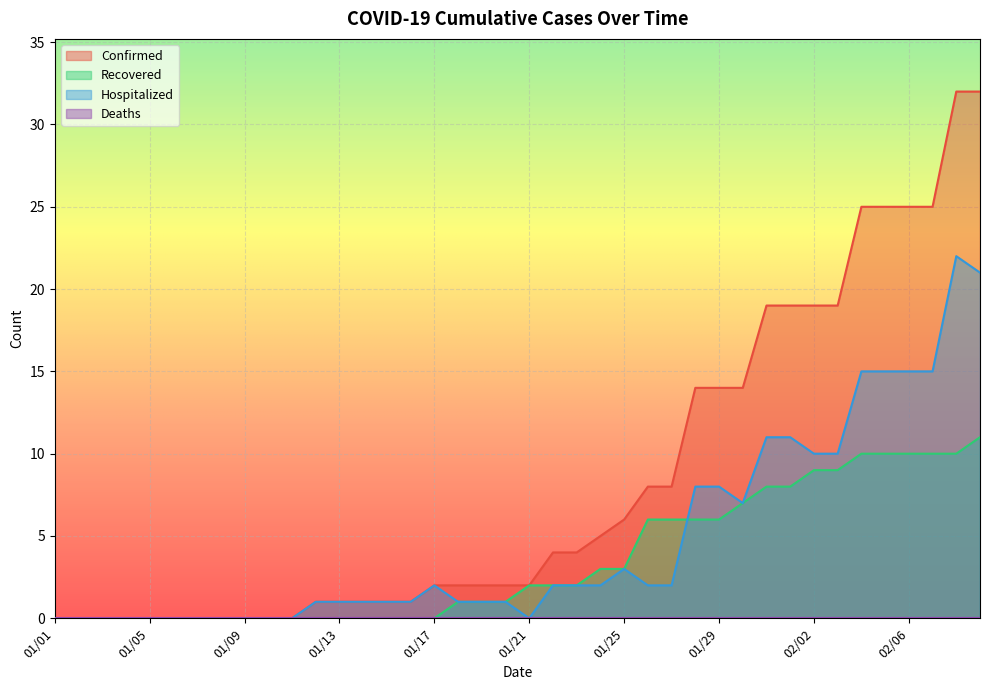

Rank the categories by Hospitalized value from lowest to highest.

01/01, 01/02, 01/03, 01/04, 01/05, 01/06, 01/07, 01/08, 01/09, 01/10, 01/11, 01/21, 01/12, 01/13, 01/14, 01/15, 01/16, 01/18, 01/19, 01/20, 01/17, 01/22, 01/23, 01/24, 01/26, 01/27, 01/25, 01/30, 01/28, 01/29, 02/02, 02/03, 01/31, 02/01, 02/04, 02/05, 02/06, 02/07, 02/09, 02/08